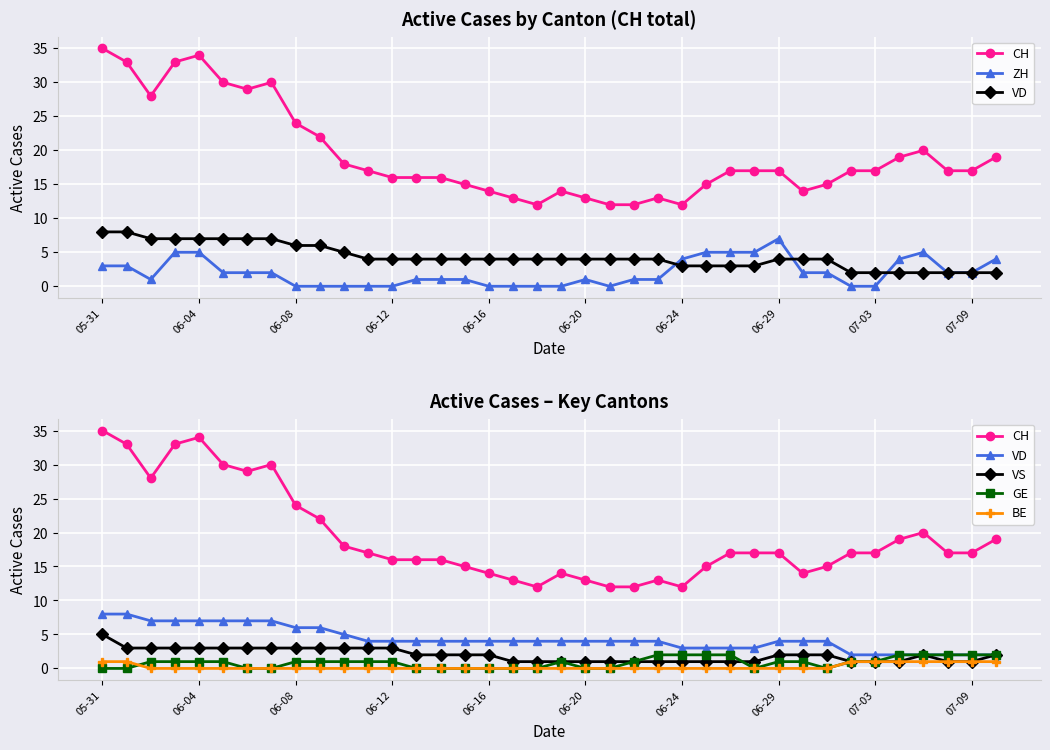

What is the difference between the maximum and minimum values in the VD series?

6